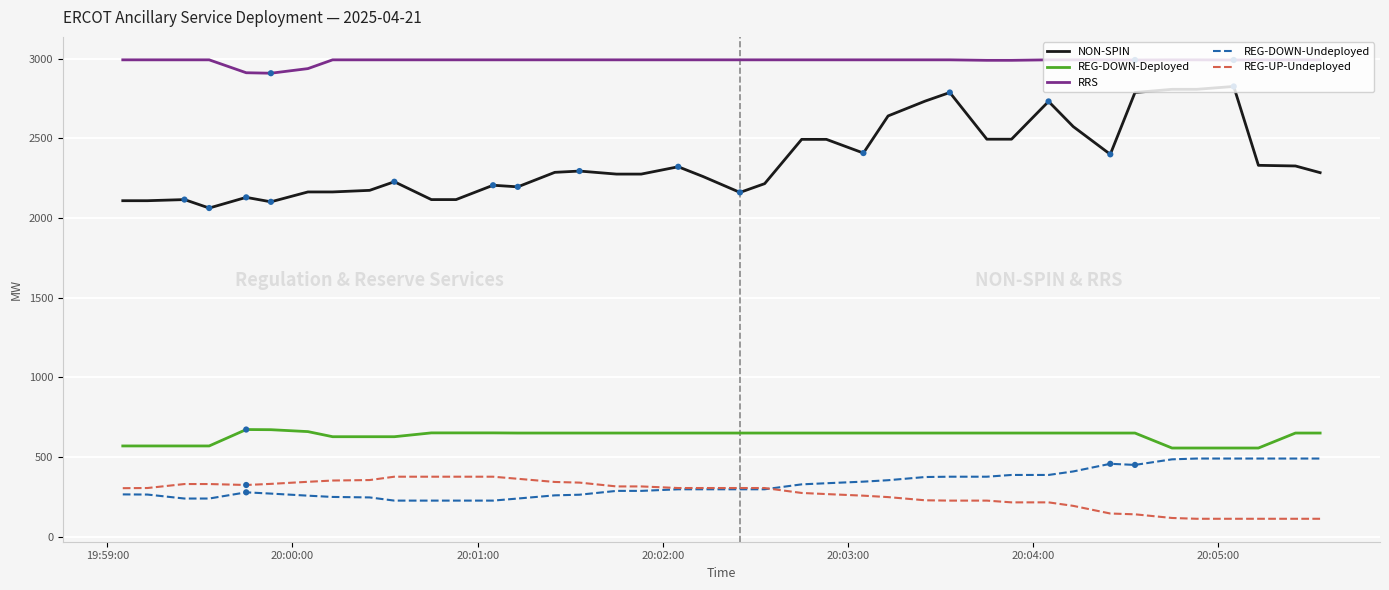

Which series has the largest range (max minus min)?

NON-SPIN